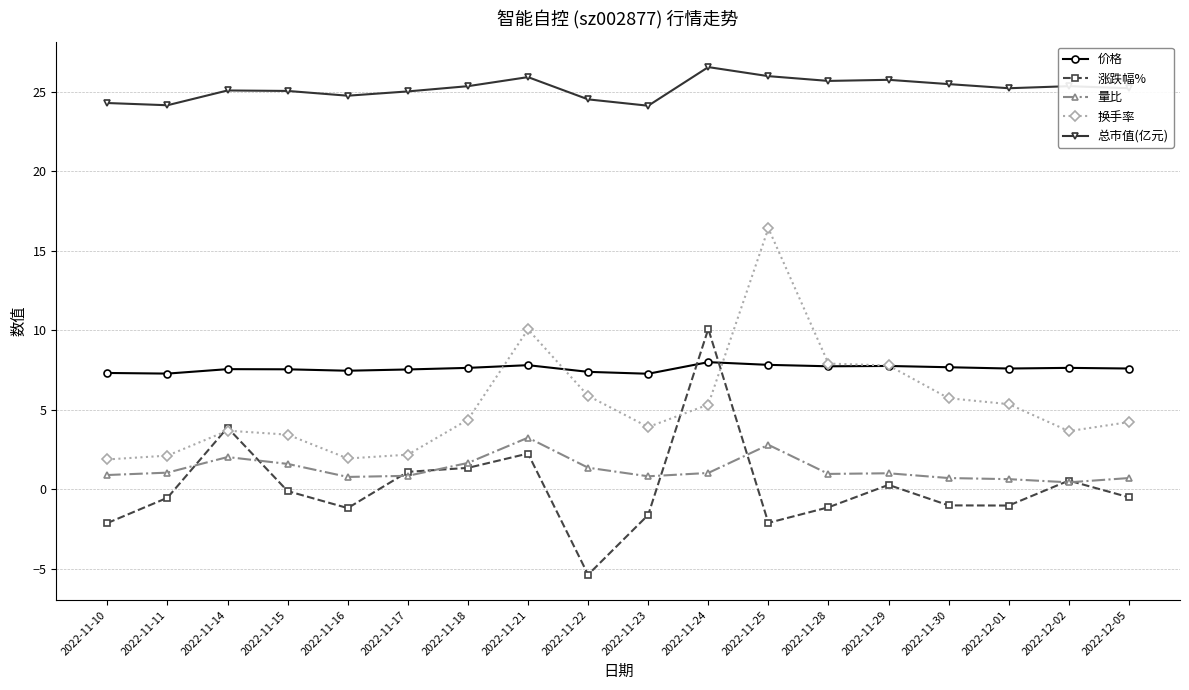

What is the highest value of the 涨跌幅% series?

10.1